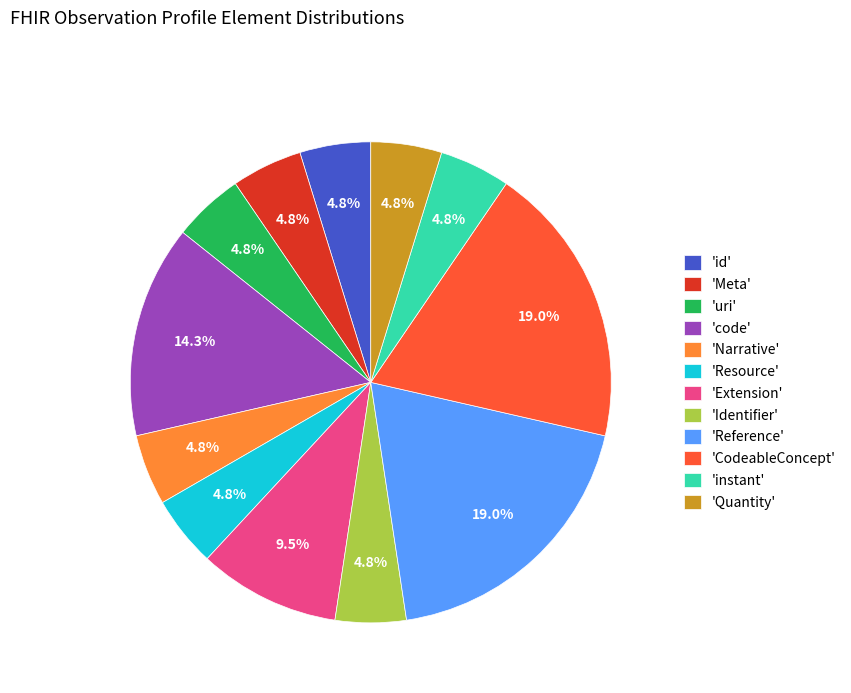

To the nearest percent, what is the difference between the largest and smallest slice percentages?

14%